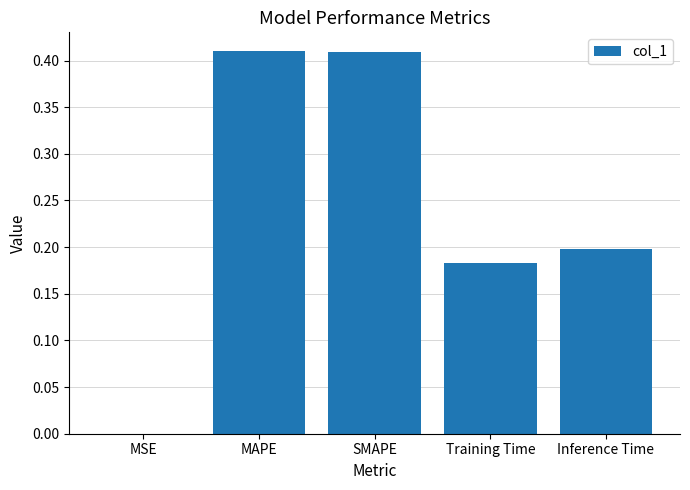

Between Training Time and MAPE, which is larger?

MAPE